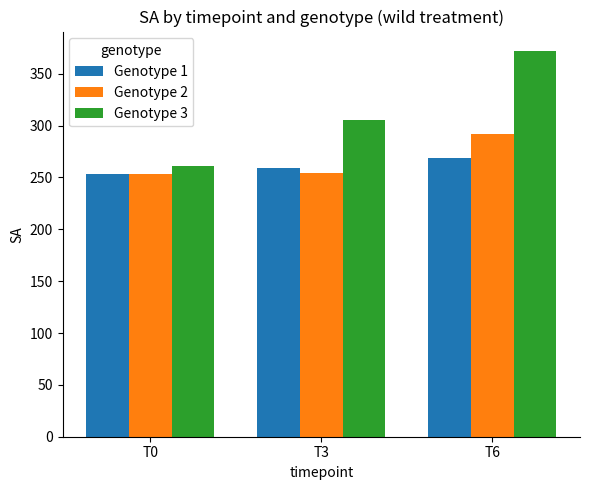

At which label does Genotype 2 reach its peak?

T6